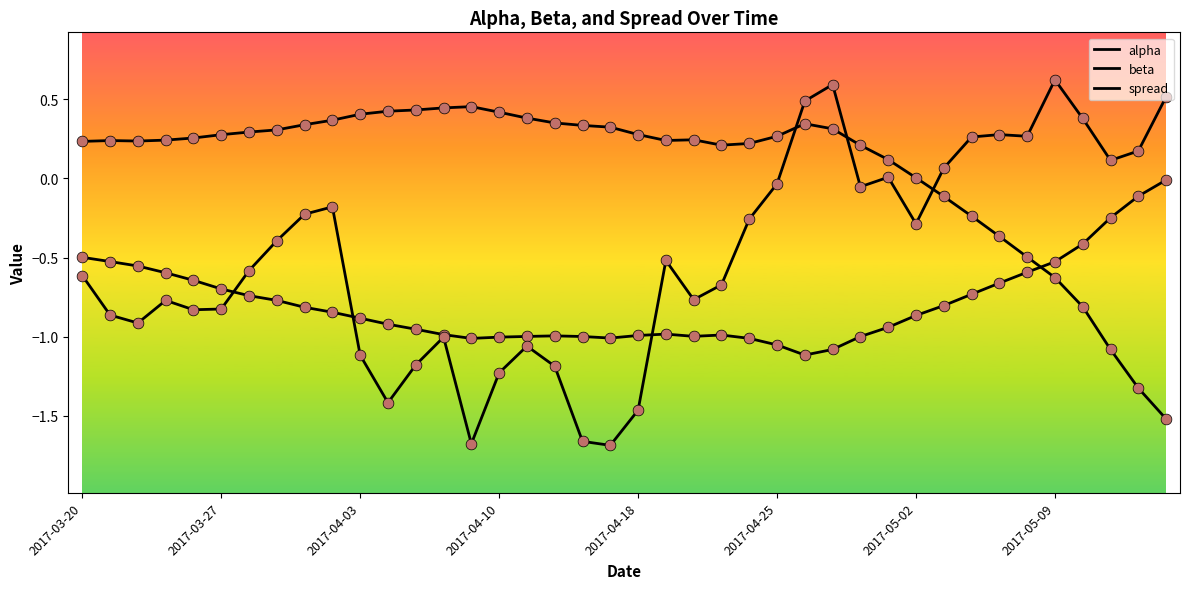

Does the chart have visible grid lines?

No